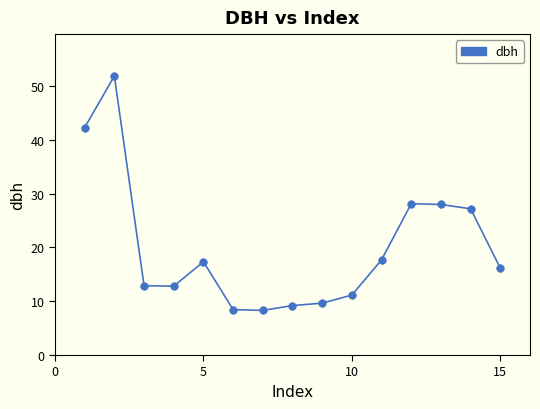

What is the range of Y values (max minus min)?

43.6